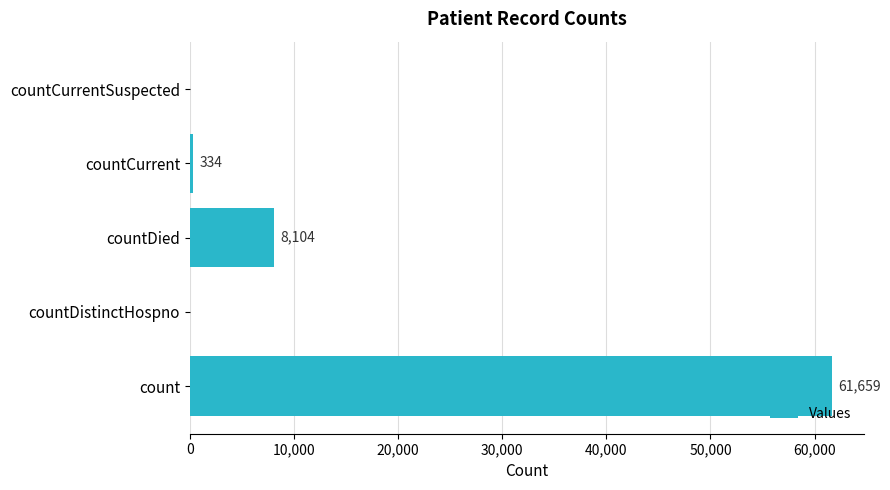

True or false: the data shows 8104 at countDied.

True